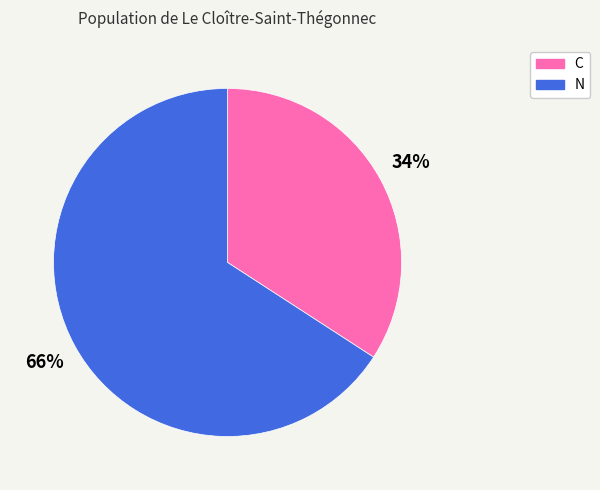

To the nearest percent, what portion does C represent?

34%